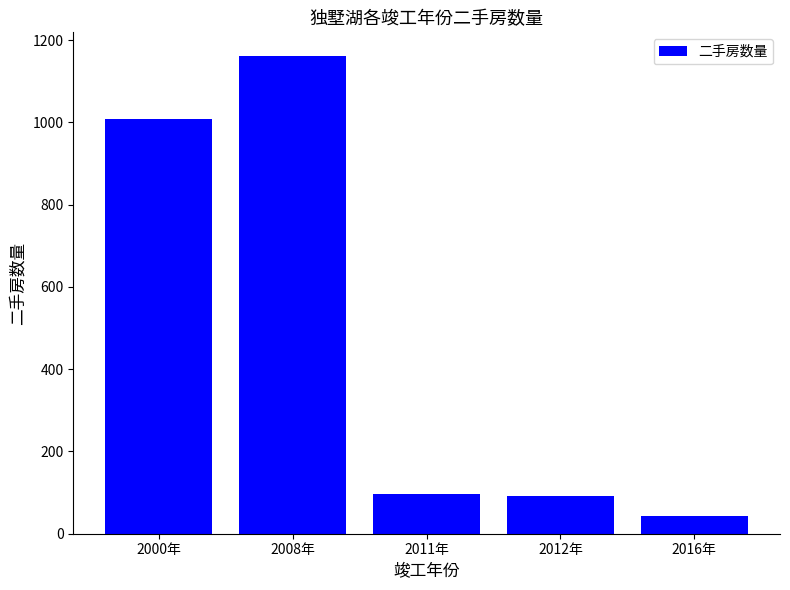

What is the smallest value displayed?

44